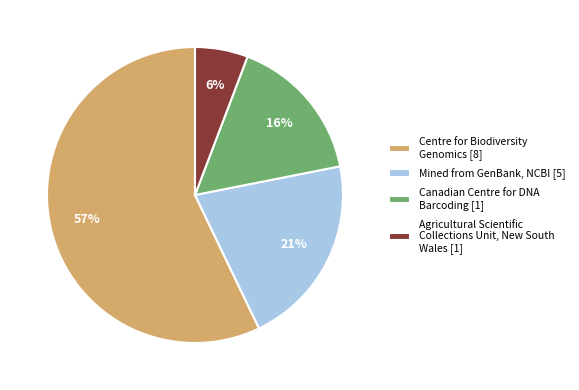

True or false: Mined from GenBank, NCBI [5] accounts for 21% of the total.

True